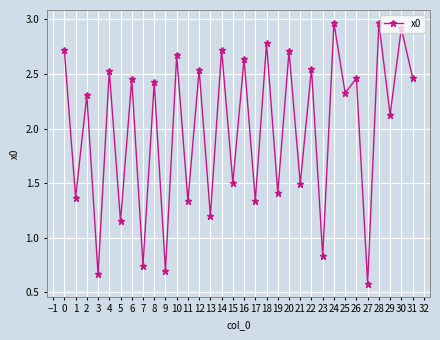

True or false: the data shows 1.2 at 13.

True